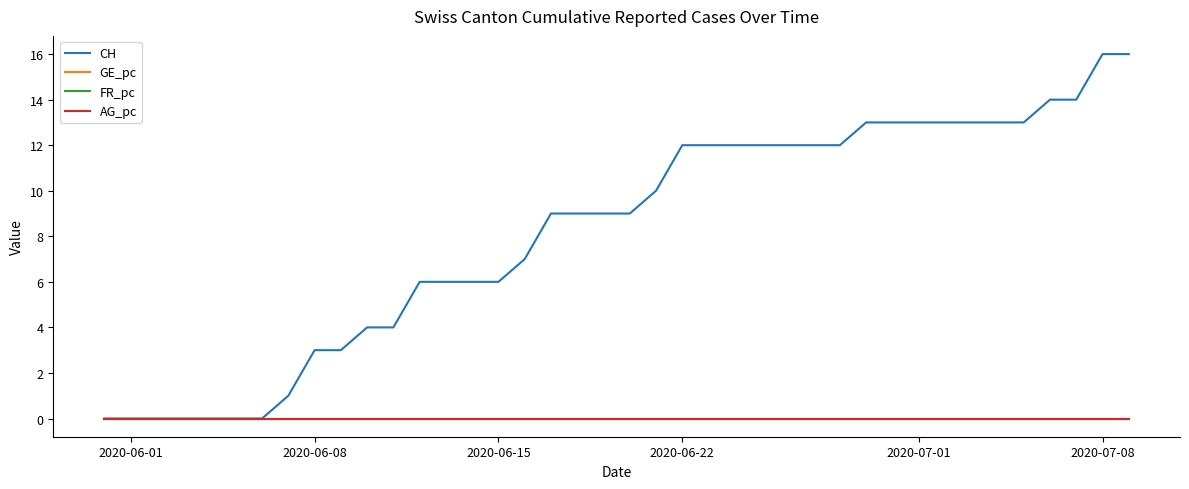

Which series has the largest range (max minus min)?

CH